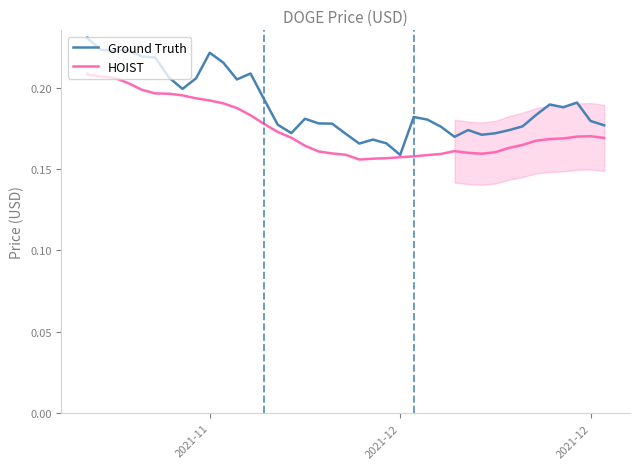

True or false: Ground Truth and HOIST intersect in this chart.

False